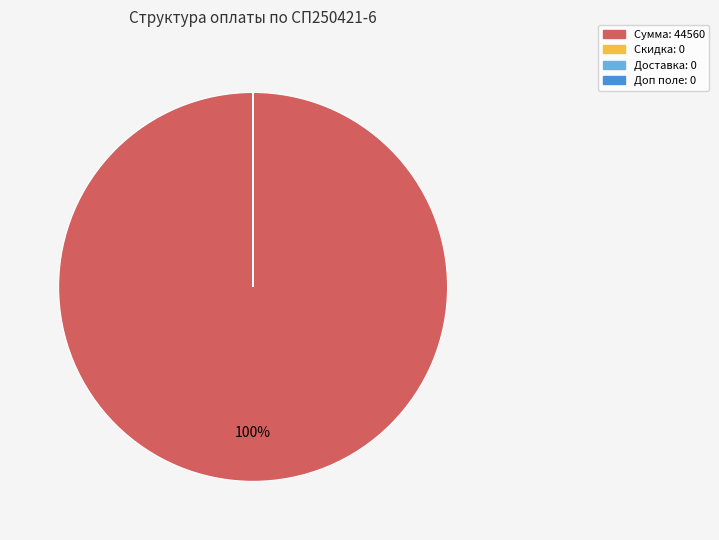

Which category has the biggest portion of the pie?

Сумма